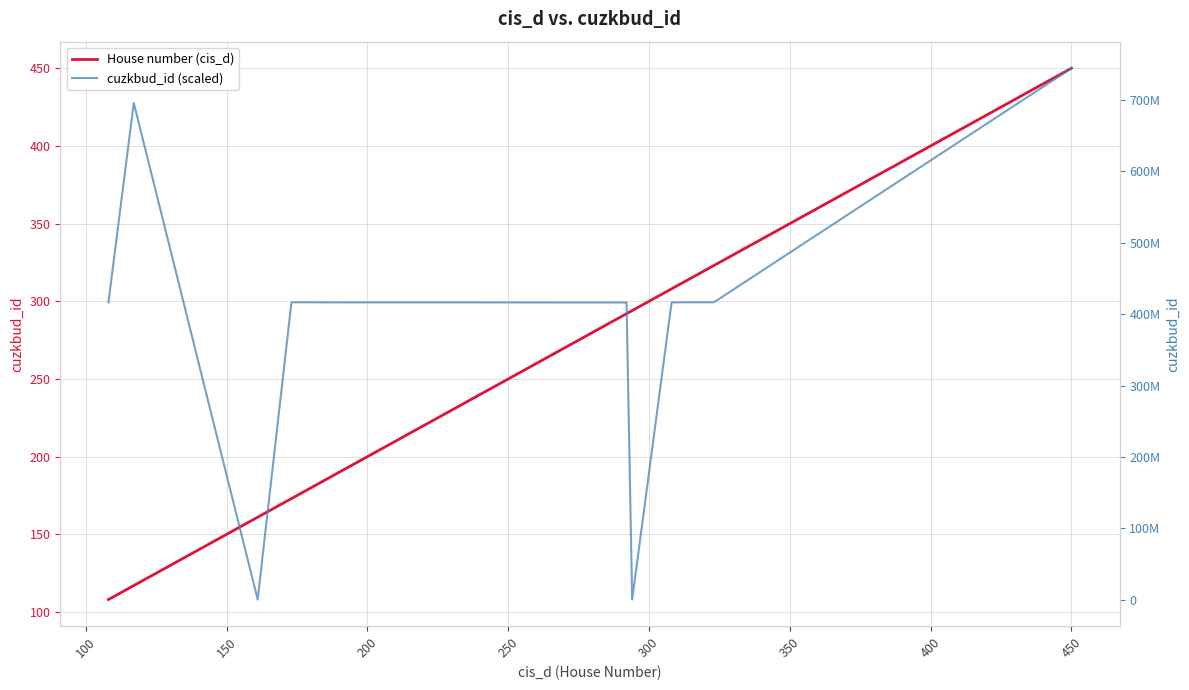

What are all the series names shown in the legend?

House number (cis_d), cuzkbud_id (scaled)